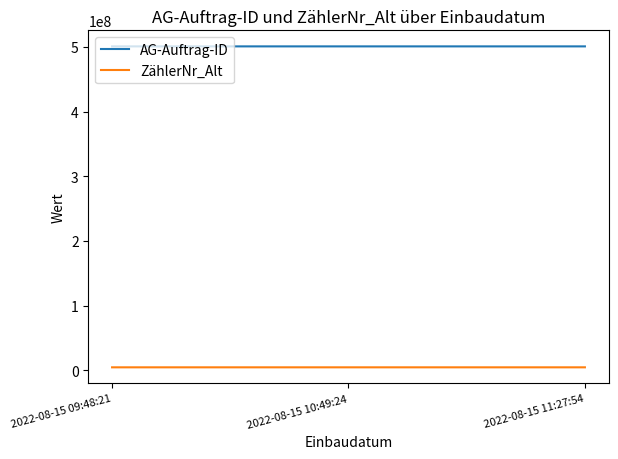

Which series has the largest total across all categories?

AG-Auftrag-ID